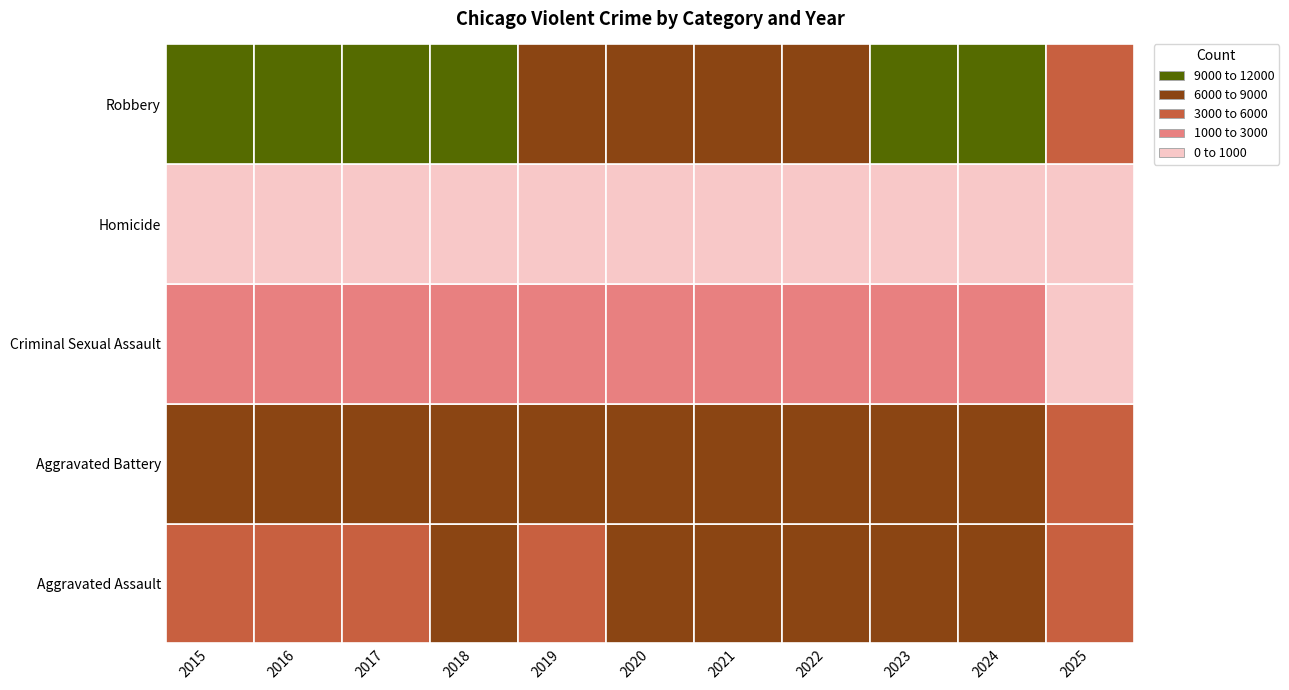

What is the sum of all Homicide values?

6801